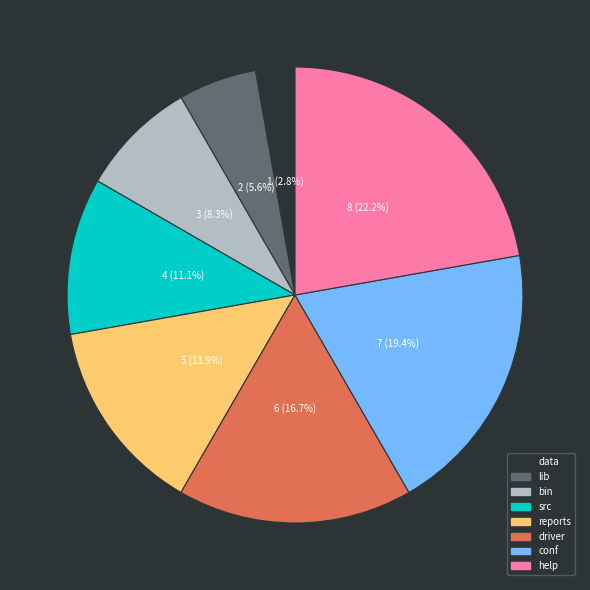

To the nearest percent, what is the difference between the data and src slice percentages?

8%